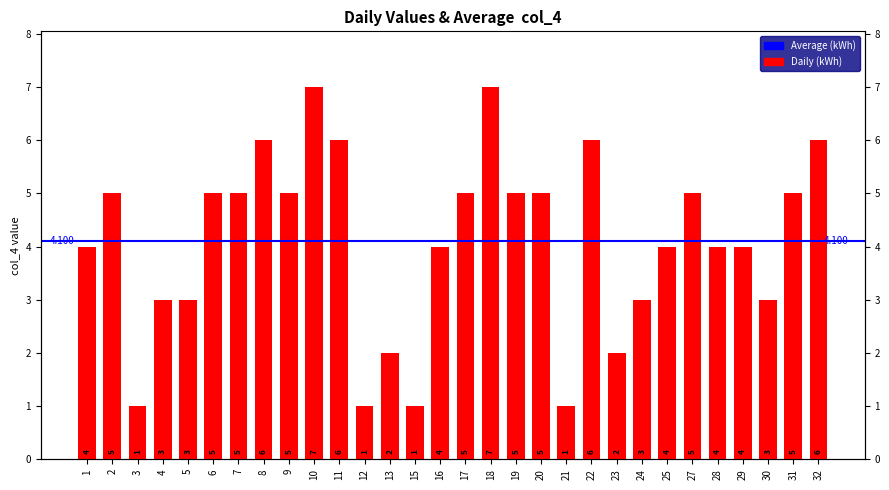

What is the sum of all values?

123